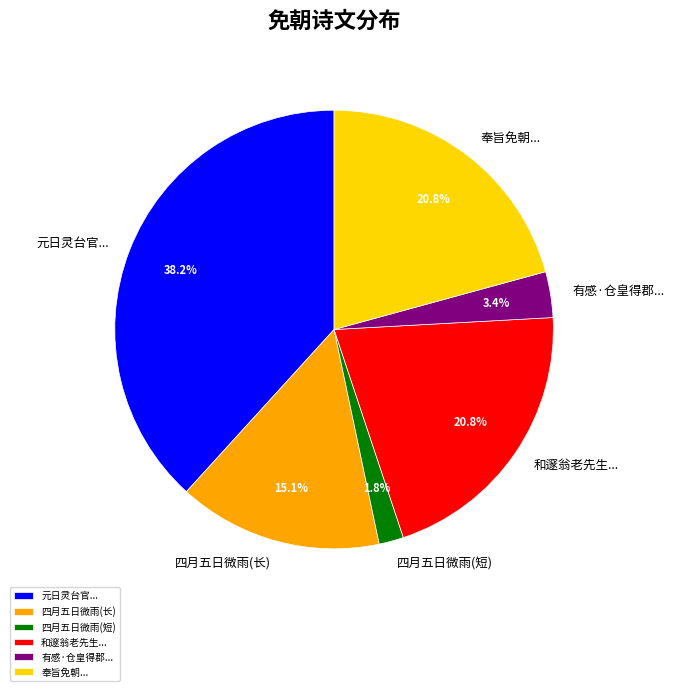

What portion of the pie excludes 和邃翁老先生...?

79.2%